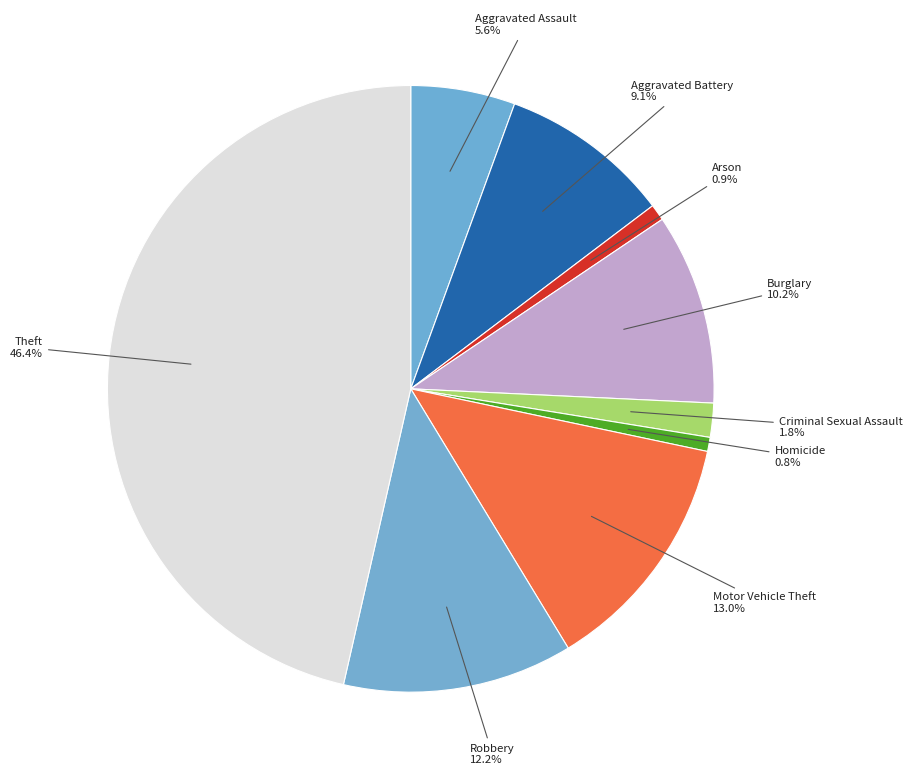

What is the ratio of the value at Aggravated Battery to the value at Theft?

0.2